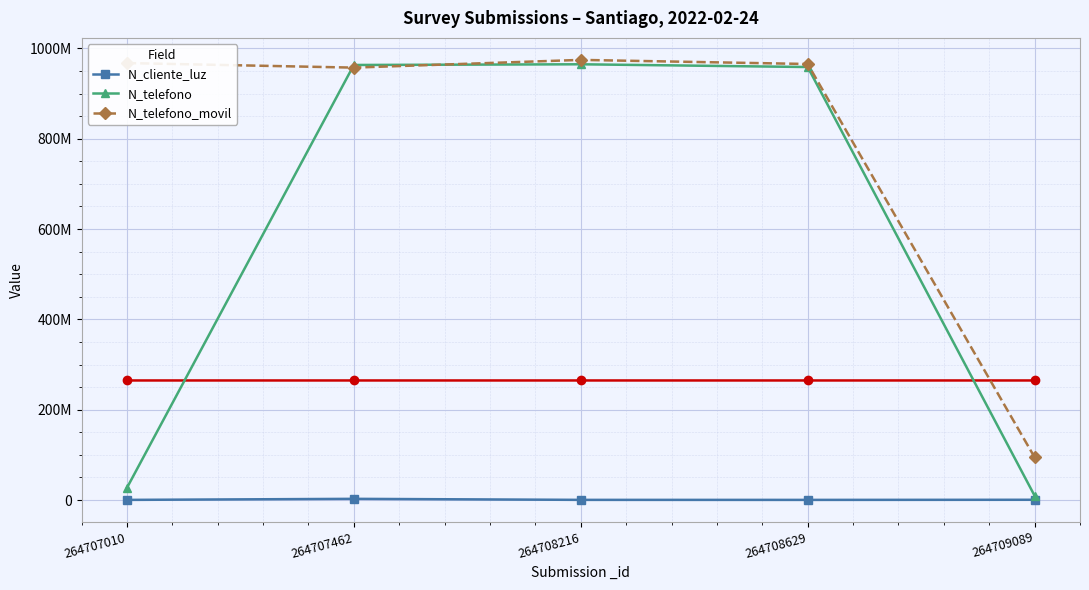

Reading left to right, extract all data points from this chart.

N_cliente_luz: 268734	2586314	324732	258663	521566
N_telefono: 26782635	963258714	964782014	958714336	9456798
N_telefono_movil: 967500475	957412235	974523233	965423133	94564654